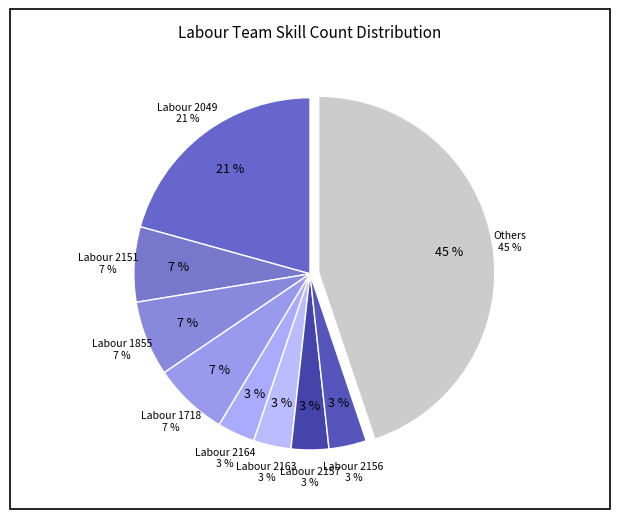

How much of the chart is everything except Labour 2157?

96.6%